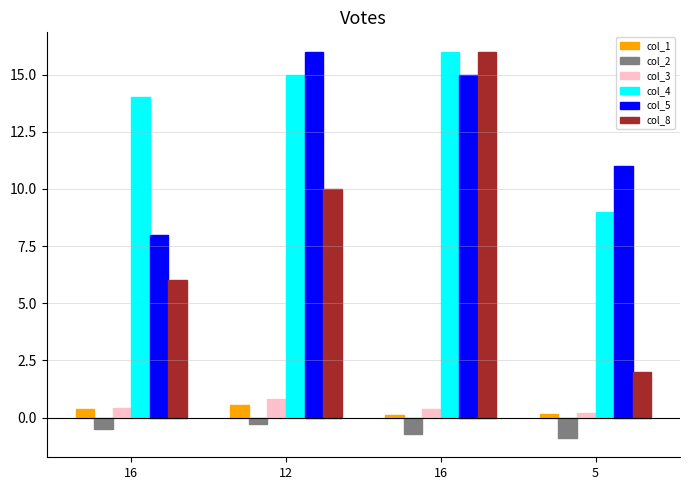

How many data points does each series have?

4